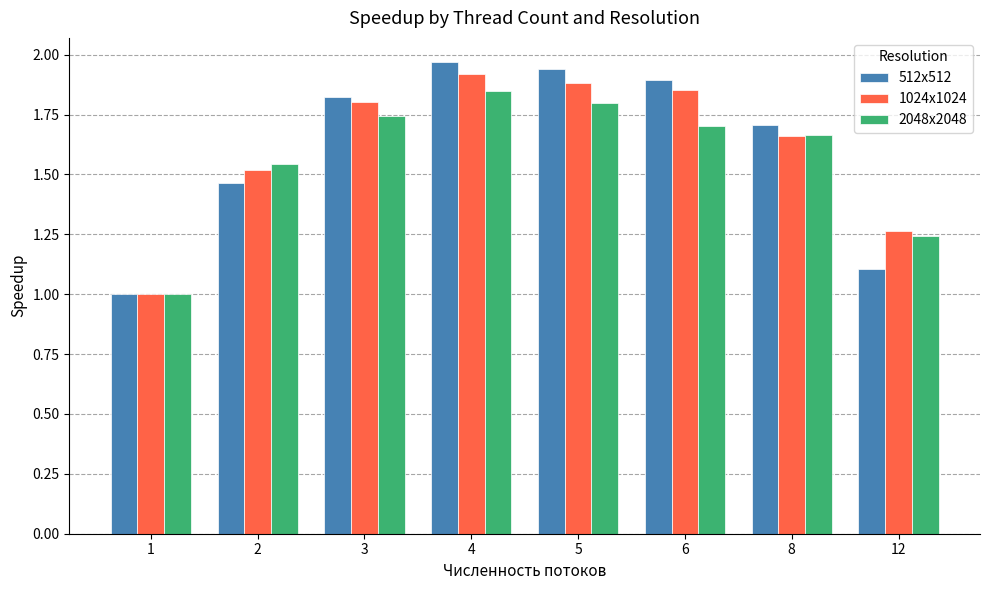

The value of 1024x1024 at 1 is 1.0. True or false?

True